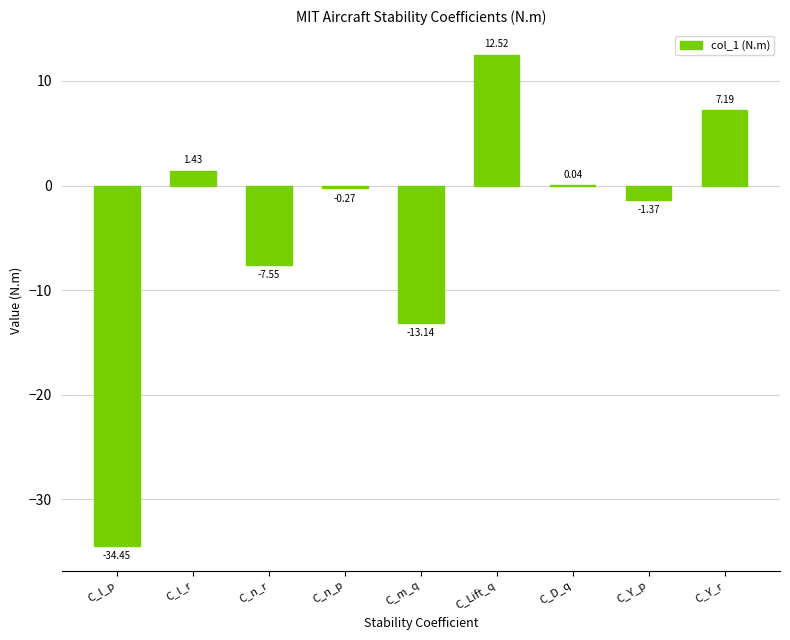

What is the sum of the values at C_D_q and C_n_r?

-7.5